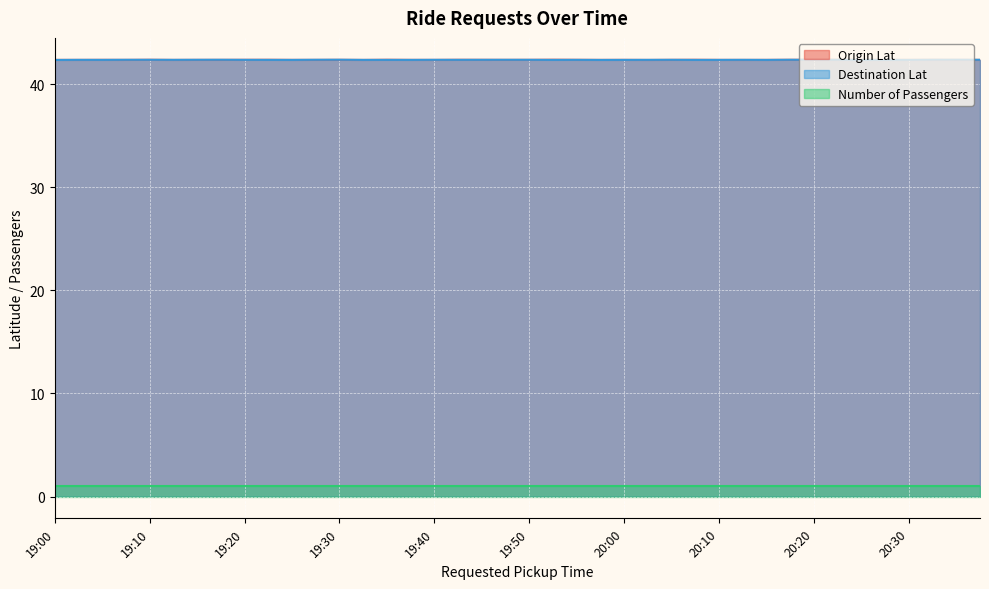

What is the smallest value displayed?

1.0